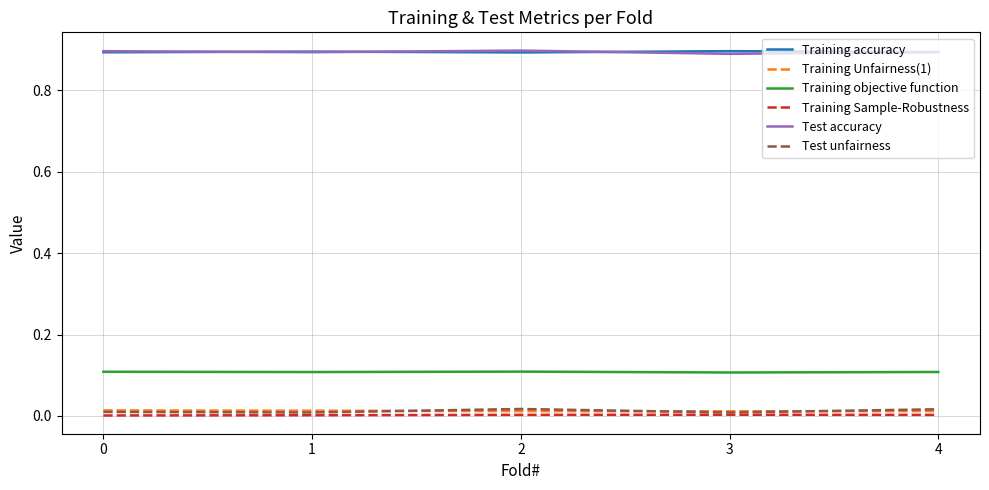

The Test unfairness series shows 0.0 at 0. True or false?

True